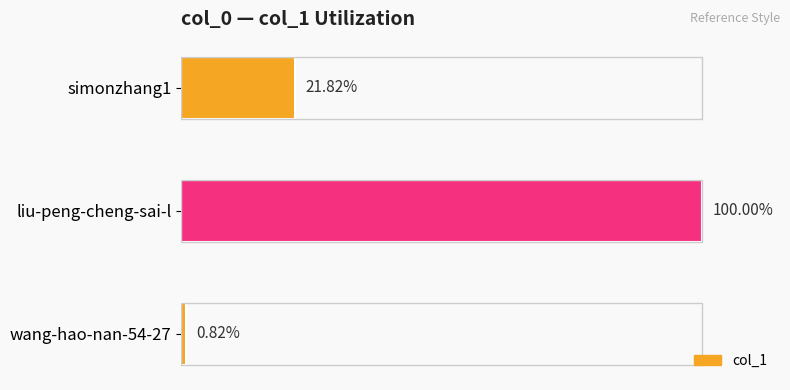

Are the bars horizontal?

Yes